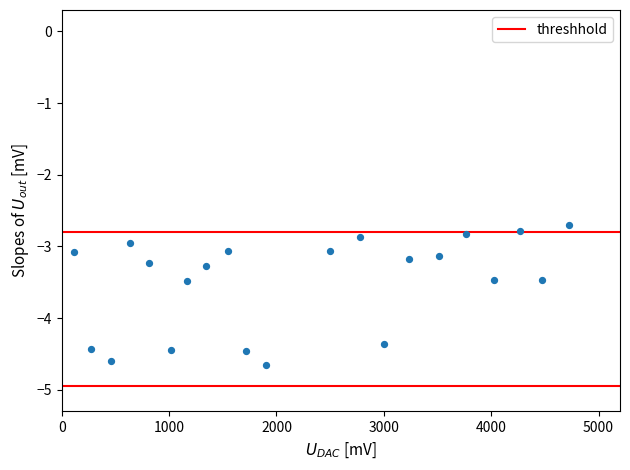

What is the range of Y values (max minus min)?

1.9